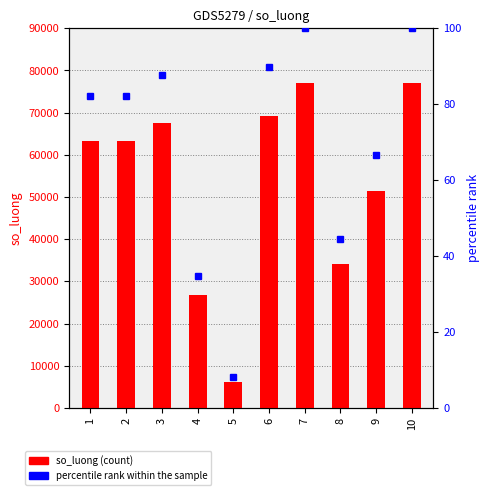

Is it true that so_luong equals 63288.0 at 1?

True